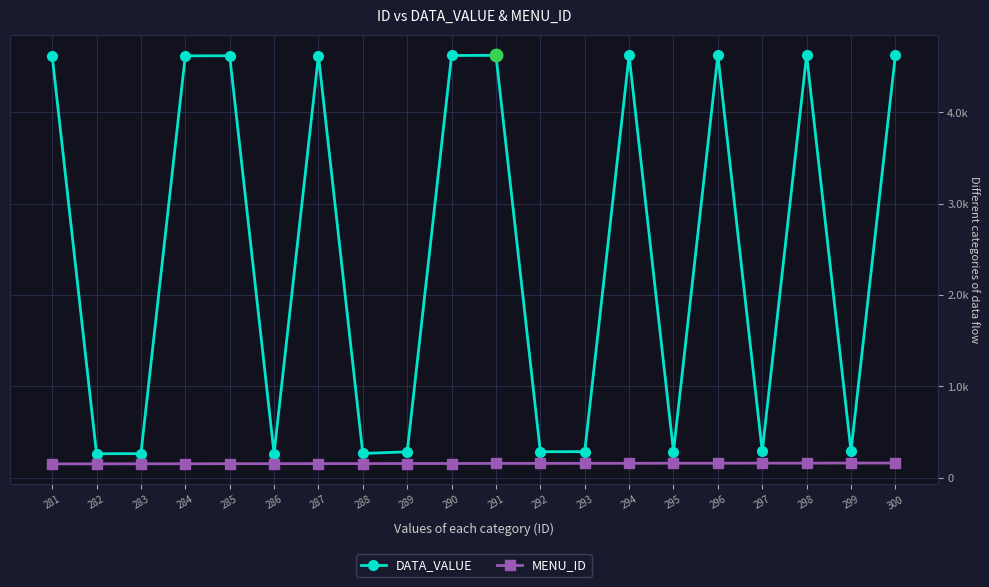

What is the value of the DATA_VALUE point at the 11th from the left?

4624